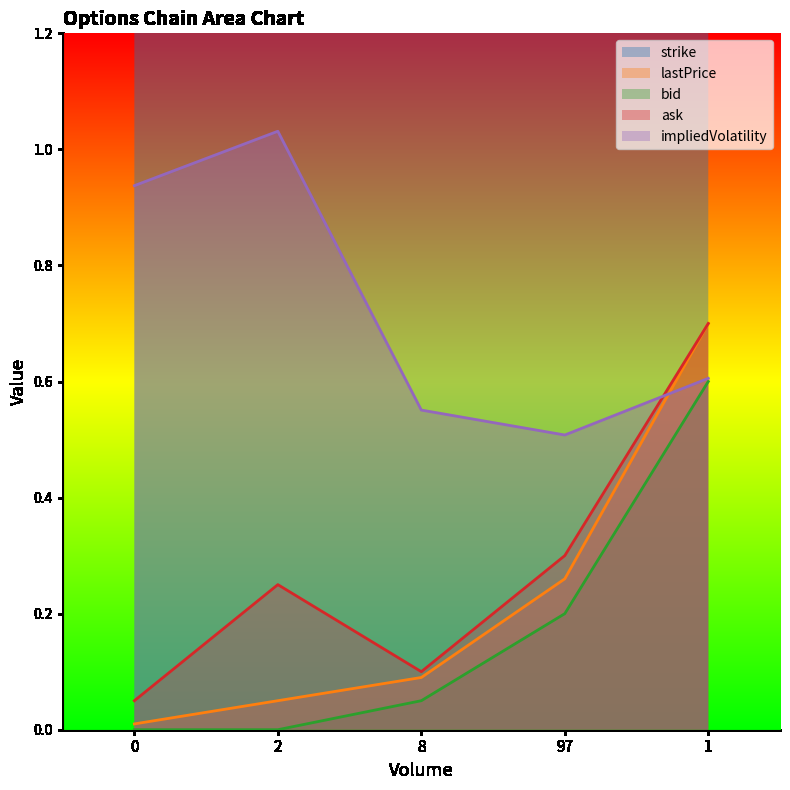

What is the sum of the strike values at 0 and 8?

6.0